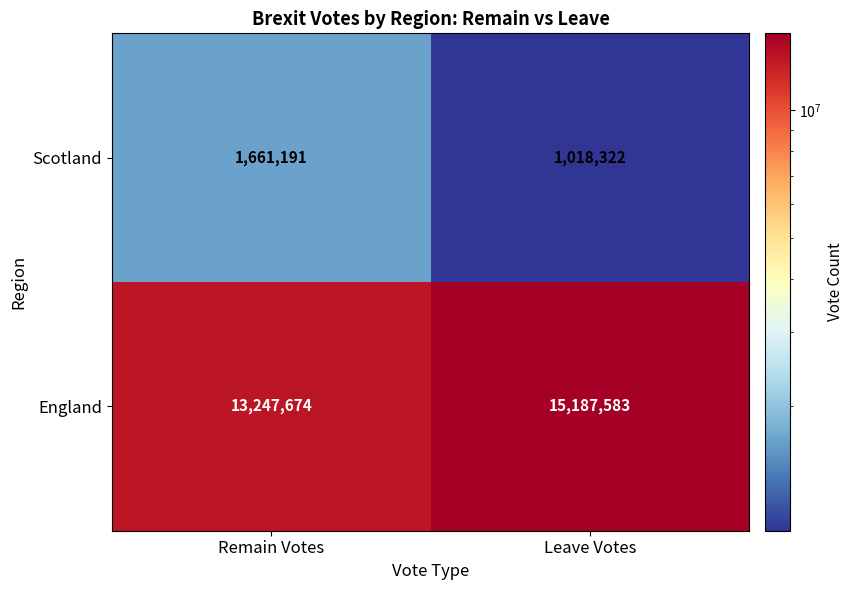

At which label is England closest to 14217628?

Remain Votes